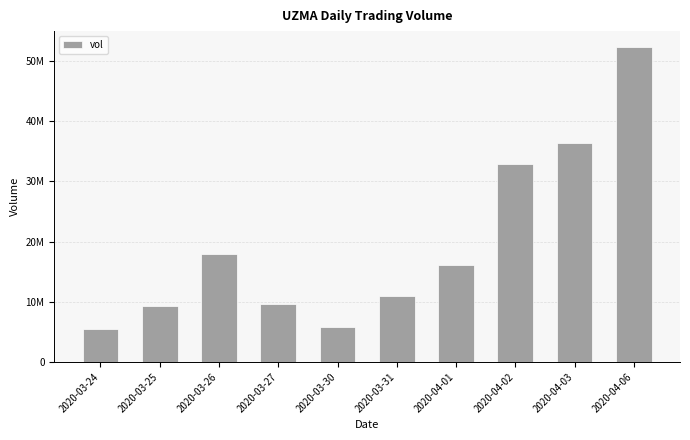

What is the difference between the maximum and minimum values?

46875200